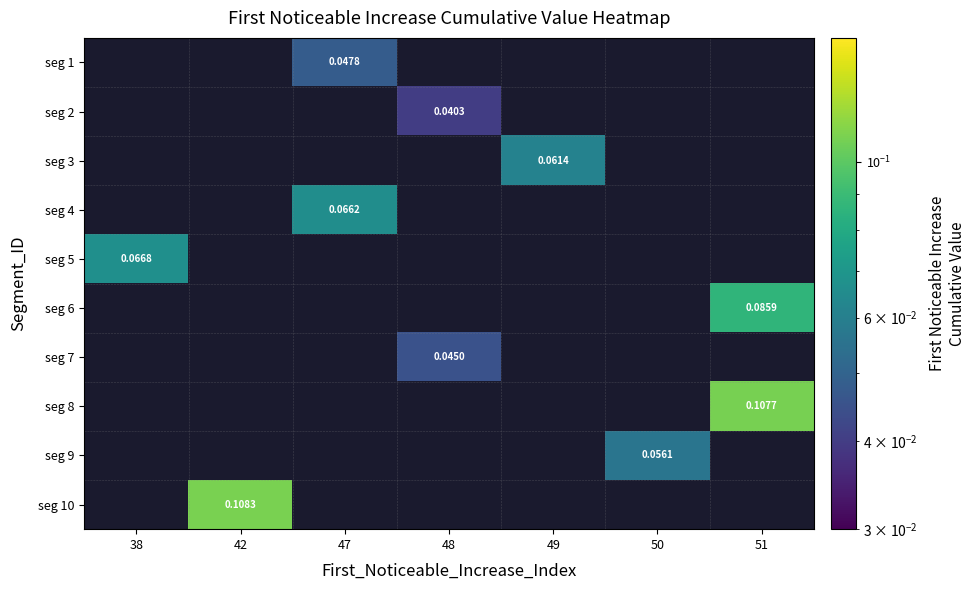

List the series in order of their overall mean, lowest first.

seg 1, seg 2, seg 3, seg 4, seg 5, seg 6, seg 7, seg 8, seg 9, seg 10